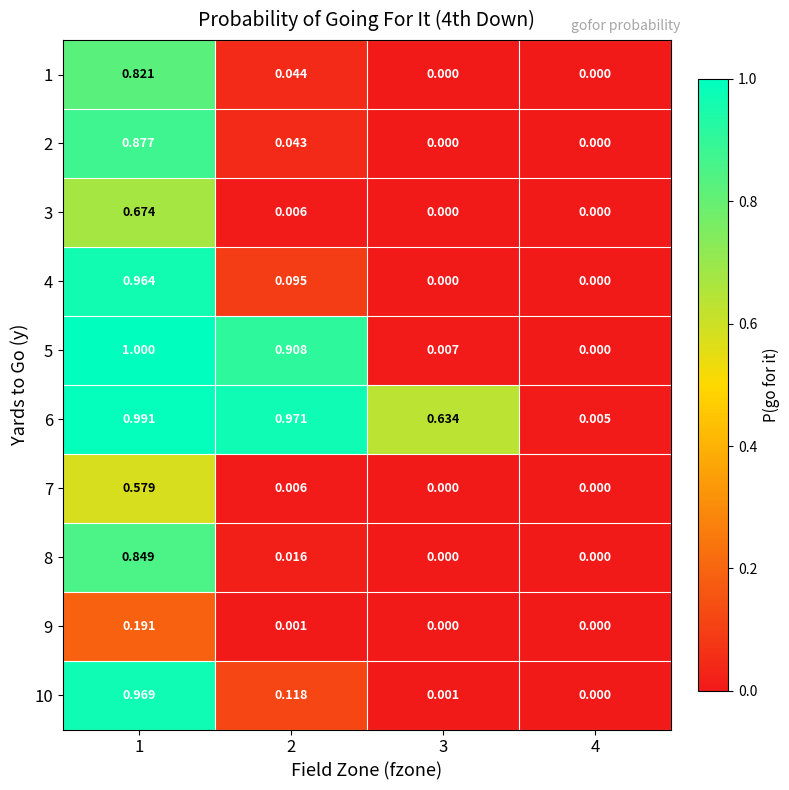

How many values in 4 are above zero?

2